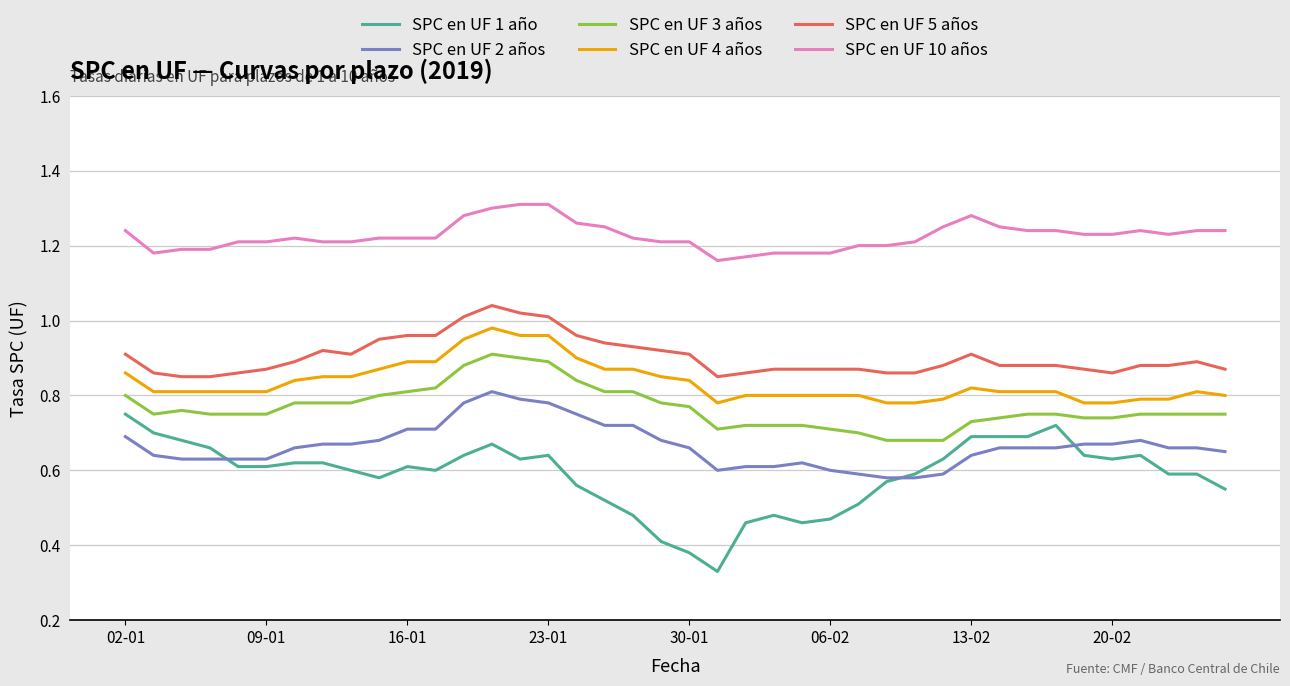

At how many categories does at least one series exceed 0?

40